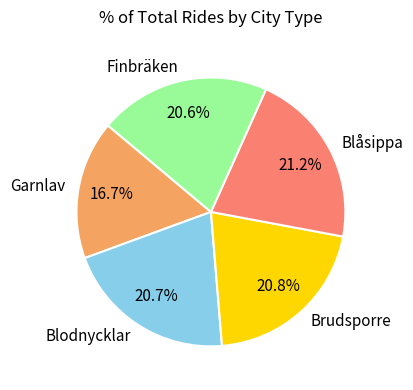

What portion of the pie excludes Garnlav?

83.3%